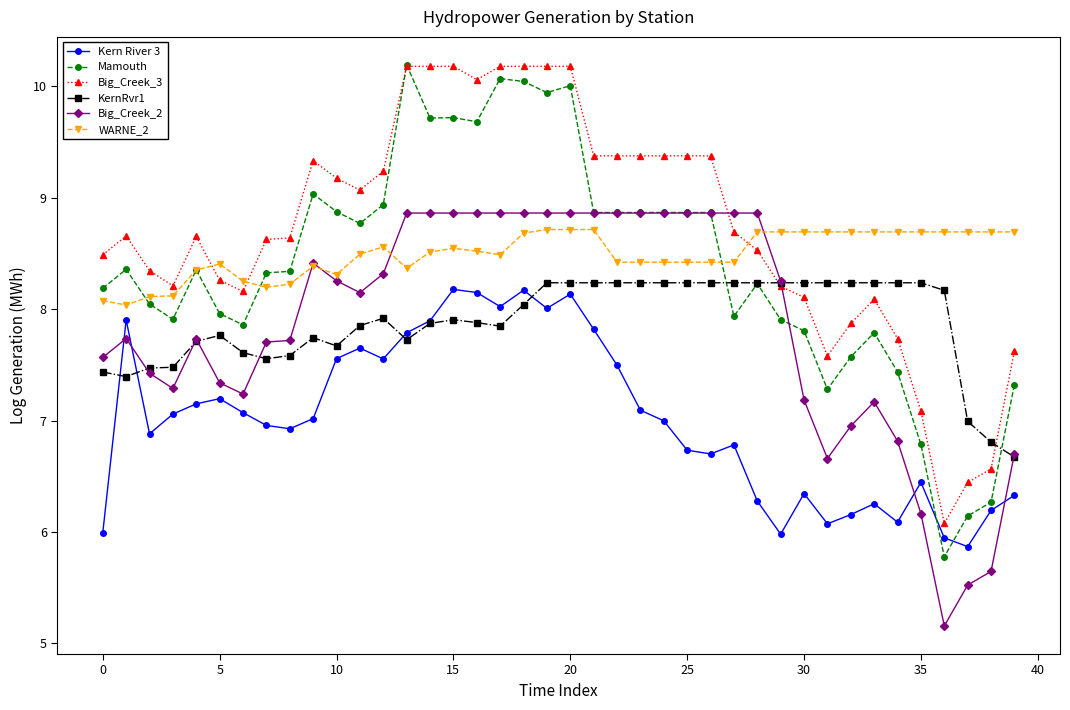

What is the value of the Big_Creek_2 point at the 20th from the left?

8.9